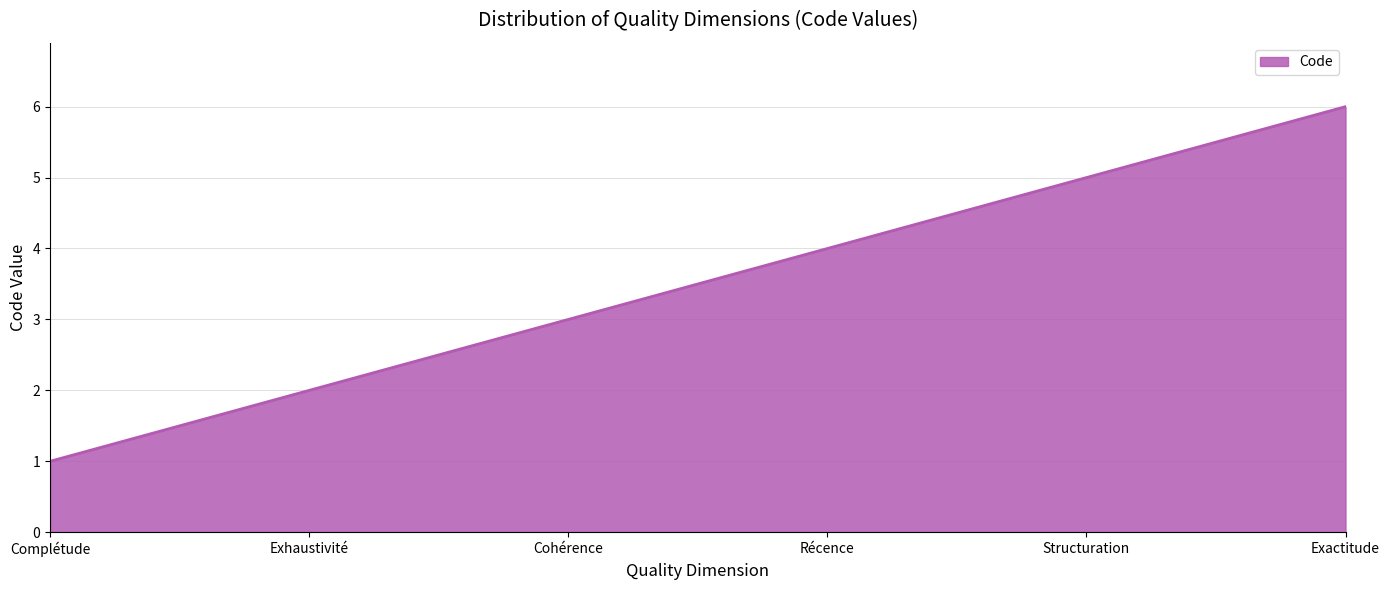

How many distinct data groups are displayed?

1